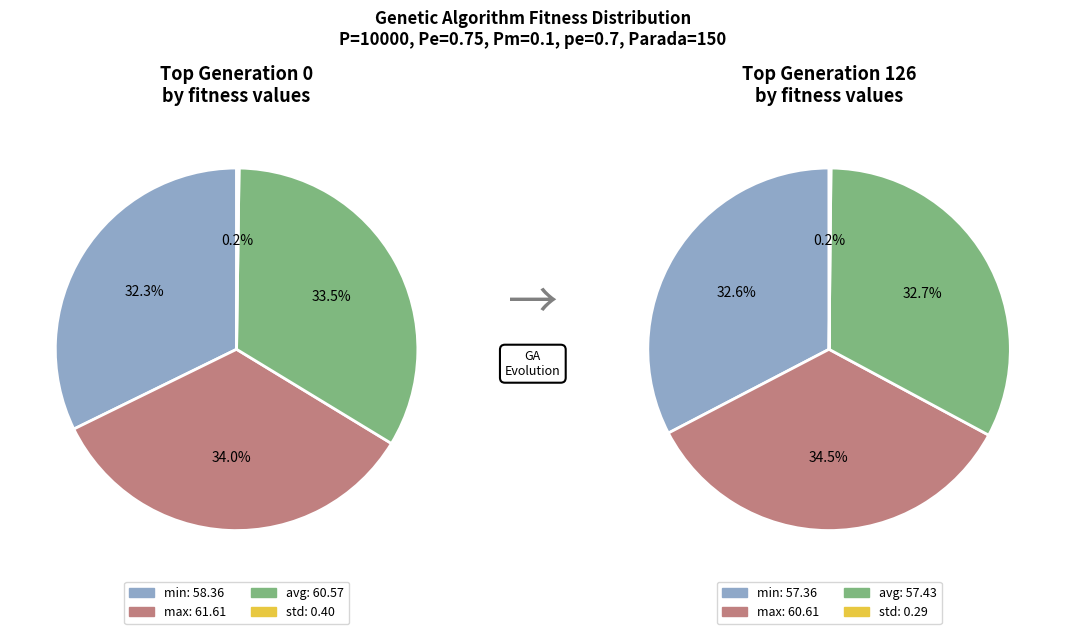

Is it true that std is 1% of the pie?

False